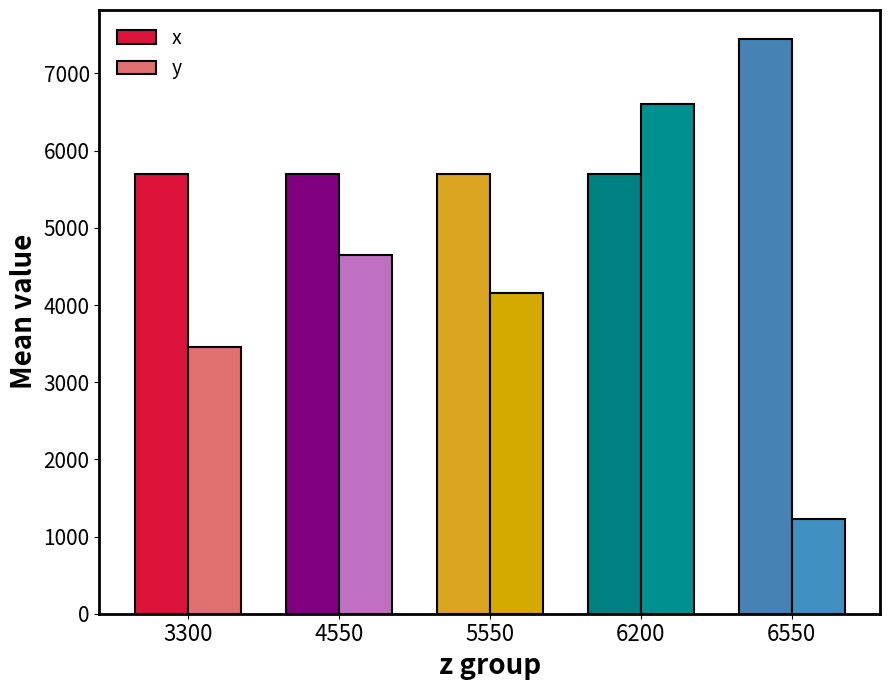

Reading left to right, extract all data points from this chart.

x: 3300=5700	4550=5700	5550=5700	6200=5700	6550=7450
y: 3300=3450	4550=4645	5550=4150	6200=6600	6550=1225